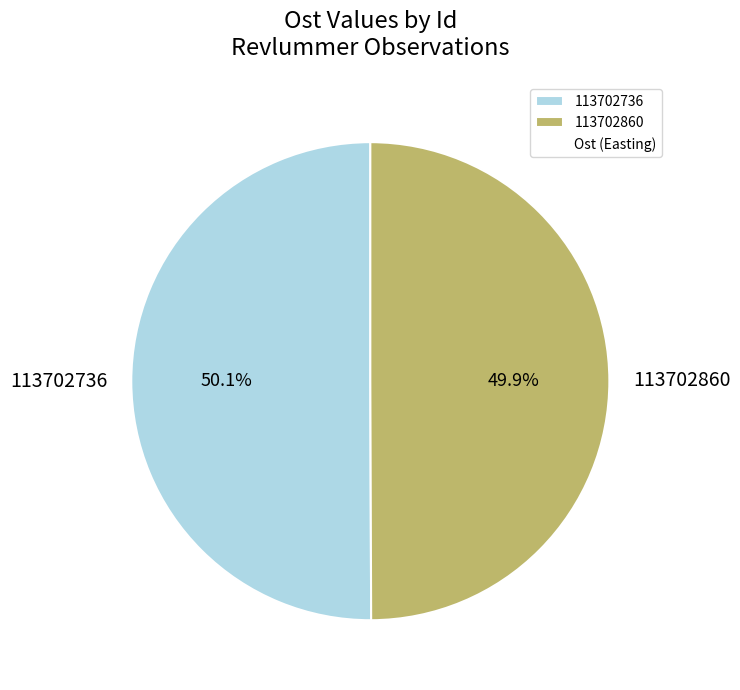

Does any single category account for the majority?

Yes